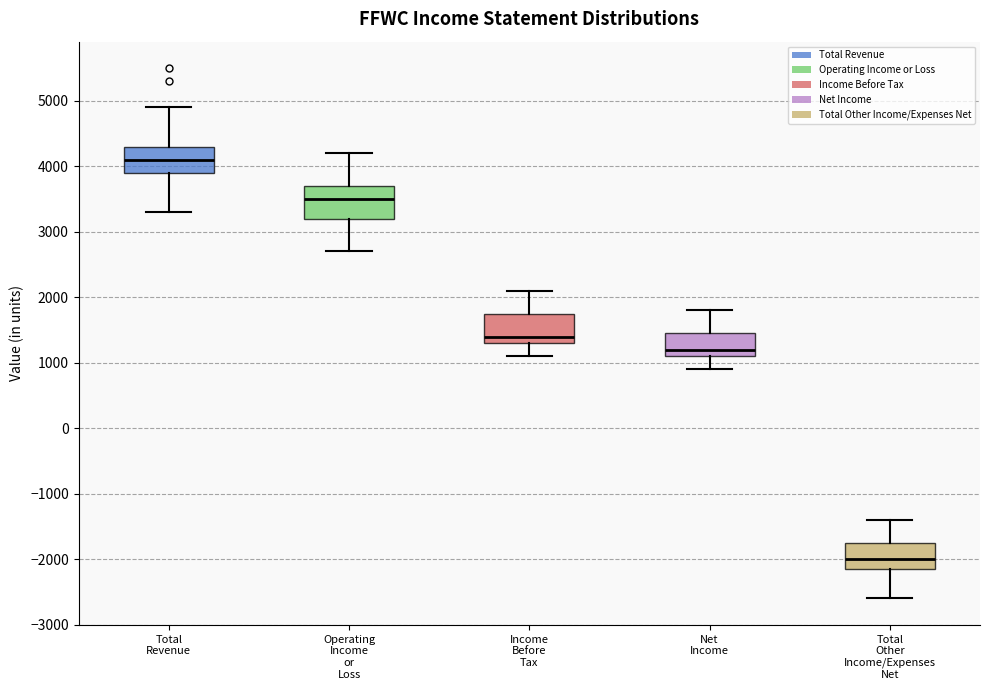

Reading left to right, read every box against the y-axis: the position of its median line, the range the box covers, and the ends of its whiskers. The values are not printed on the chart, so give them approximately, as read against the axis.

Total Revenue: median 4100, box 3900 to 4300, whiskers 3300 to 4900
Operating Income or Loss: median 3500, box 3200 to 3700, whiskers 2700 to 4200
Income Before Tax: median 1400, box 1300 to 1800, whiskers 1100 to 2100
Net Income: median 1200, box 1100 to 1500, whiskers 900 to 1800
Total Other Income/Expenses Net: median -2000, box -2100 to -1700, whiskers -2600 to -1400